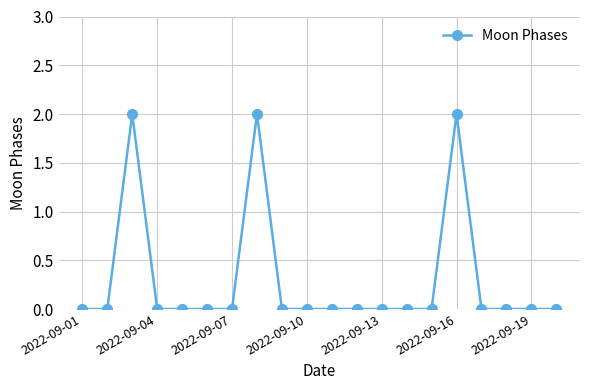

What is the value of the 3rd point from the left?

2